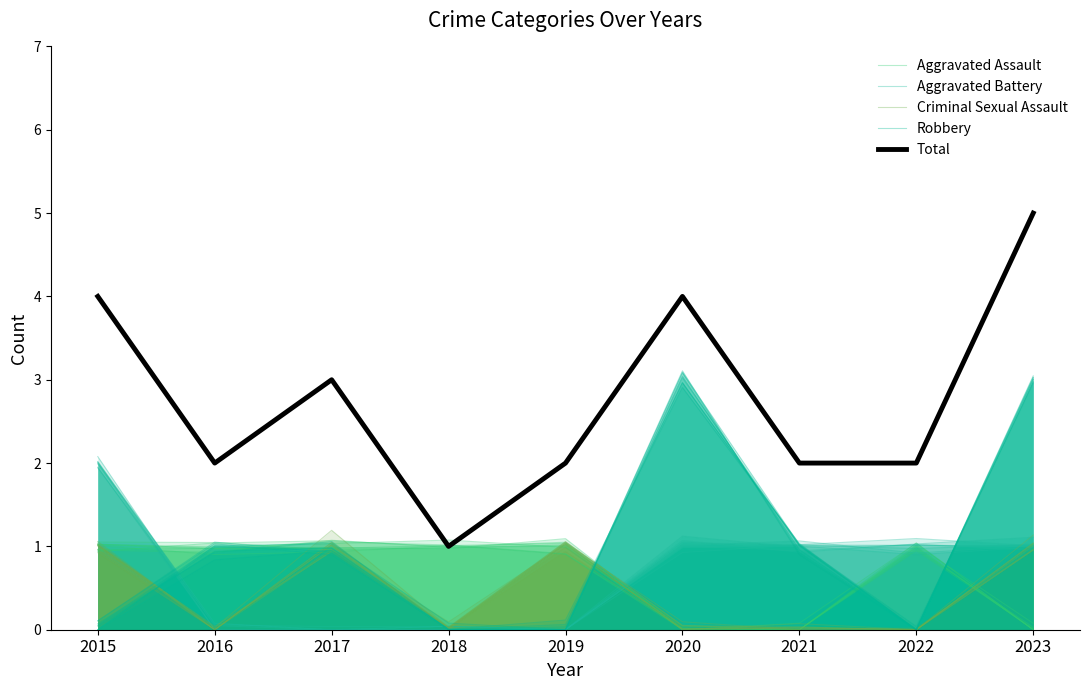

Is it true that Aggravated Assault equals 1.0 at 2015?

True